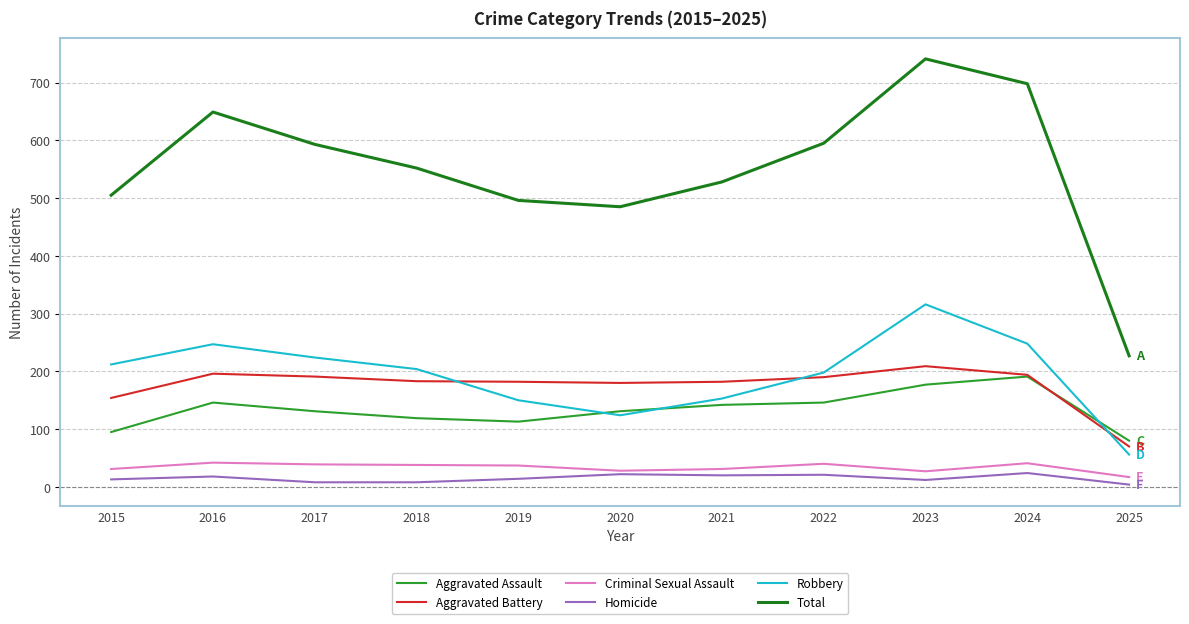

Which series has the largest total across all categories?

Total